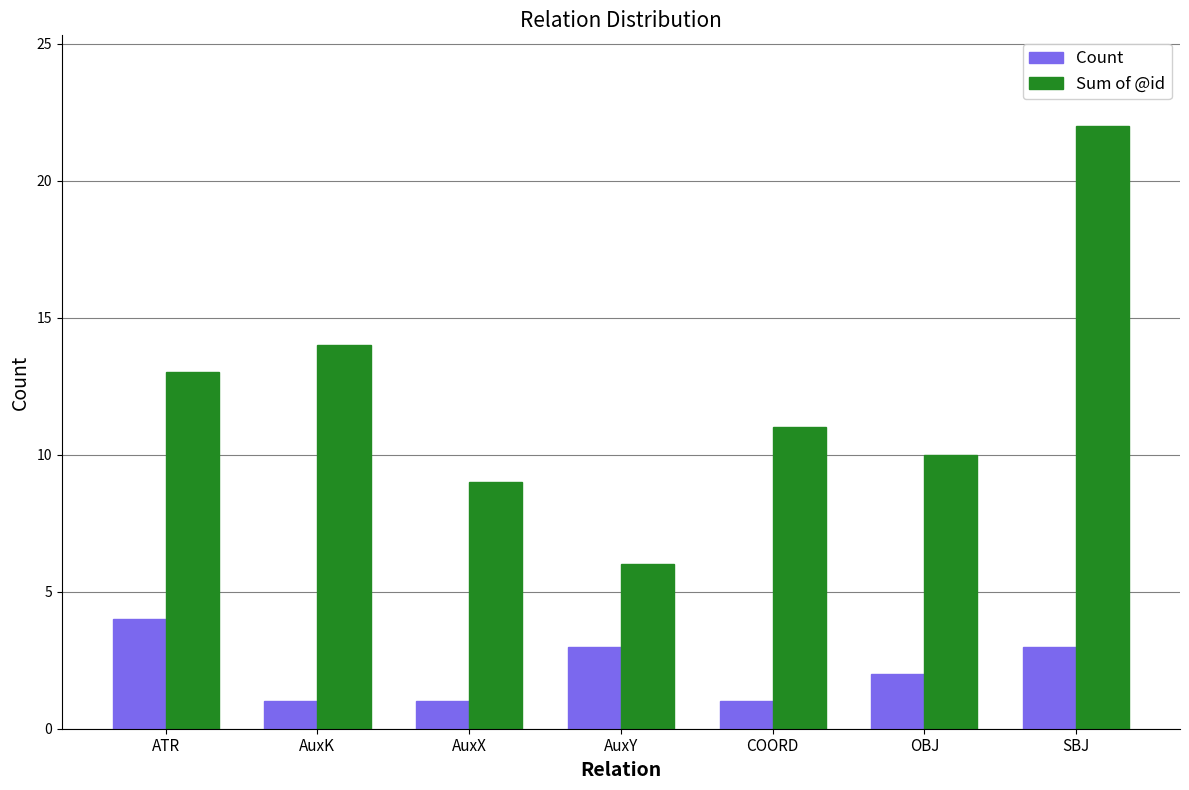

What are all the series names shown in the legend?

Count, Sum of @id